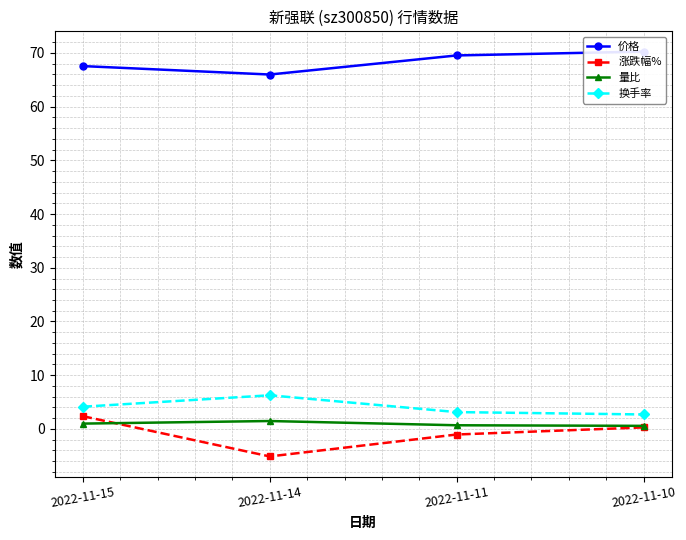

What are all the series names shown in the legend?

价格, 涨跌幅%, 量比, 换手率